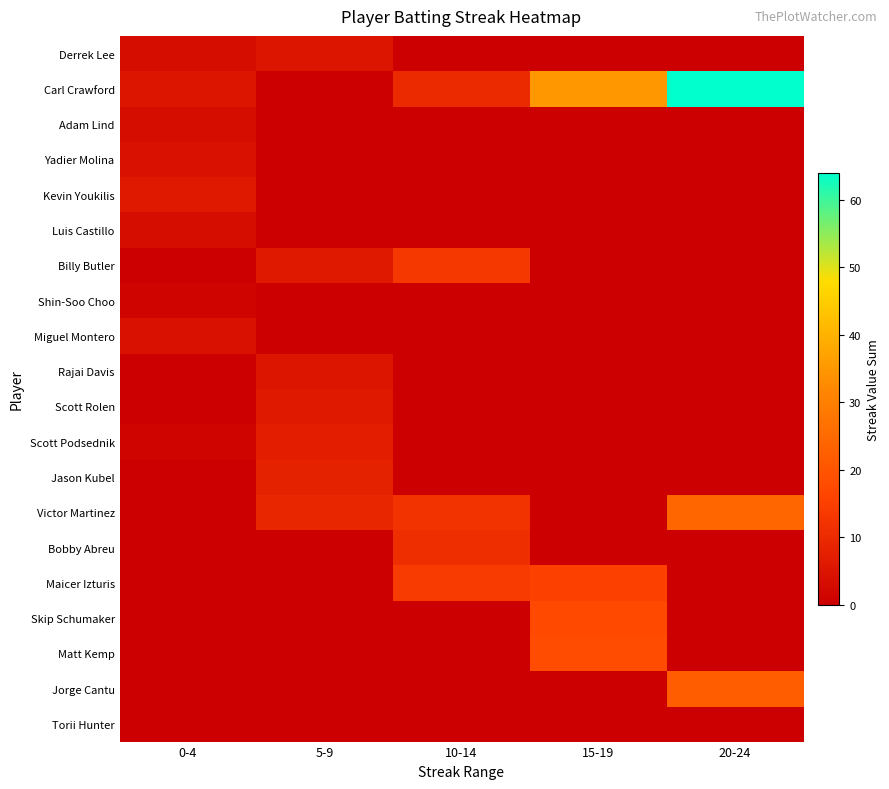

Reading right to left, transcribe all the data shown in this chart.

Derrek Lee: 20-24=0	15-19=0	10-14=0	5-9=5	0-4=3
Carl Crawford: 20-24=64	15-19=35	10-14=10	5-9=0	0-4=5
Adam Lind: 20-24=0	15-19=0	10-14=0	5-9=0	0-4=3
Yadier Molina: 20-24=0	15-19=0	10-14=0	5-9=0	0-4=4
Kevin Youkilis: 20-24=0	15-19=0	10-14=0	5-9=0	0-4=6
Luis Castillo: 20-24=0	15-19=0	10-14=0	5-9=0	0-4=3
Billy Butler: 20-24=0	15-19=0	10-14=13	5-9=6	0-4=0
Shin-Soo Choo: 20-24=0	15-19=0	10-14=0	5-9=0	0-4=1
Miguel Montero: 20-24=0	15-19=0	10-14=0	5-9=0	0-4=4
Rajai Davis: 20-24=0	15-19=0	10-14=0	5-9=5	0-4=0
Scott Rolen: 20-24=0	15-19=0	10-14=0	5-9=6	0-4=0
Scott Podsednik: 20-24=0	15-19=0	10-14=0	5-9=7	0-4=1
Jason Kubel: 20-24=0	15-19=0	10-14=0	5-9=8	0-4=0
Victor Martinez: 20-24=24	15-19=0	10-14=12	5-9=9	0-4=0
Bobby Abreu: 20-24=0	15-19=0	10-14=11	5-9=0	0-4=0
Maicer Izturis: 20-24=0	15-19=15	10-14=14	5-9=0	0-4=0
Skip Schumaker: 20-24=0	15-19=17	10-14=0	5-9=0	0-4=0
Matt Kemp: 20-24=0	15-19=18	10-14=0	5-9=0	0-4=0
Jorge Cantu: 20-24=22	15-19=0	10-14=0	5-9=0	0-4=0
Torii Hunter: 20-24=0	15-19=0	10-14=0	5-9=0	0-4=0